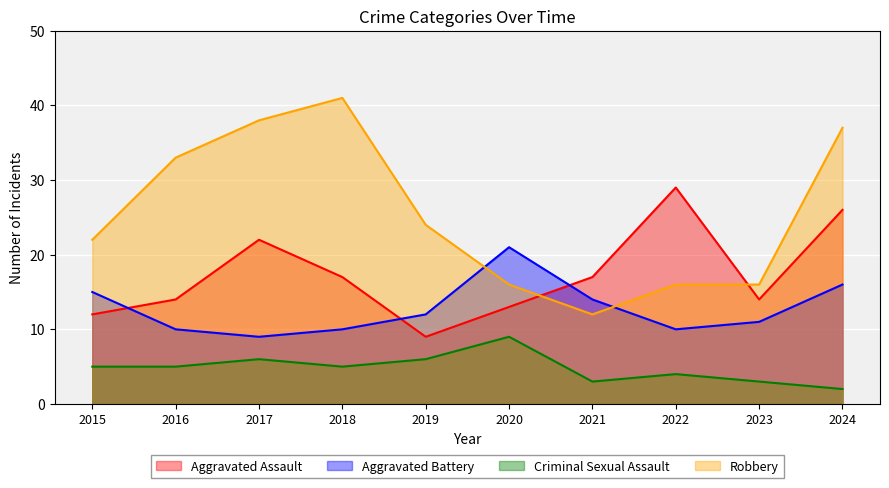

True or false: Robbery and Criminal Sexual Assault cross at least once.

False